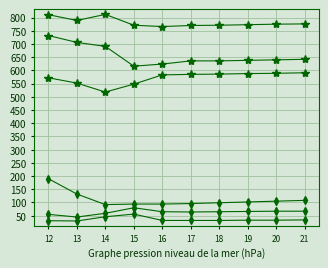

How many series are shown in this chart?

6